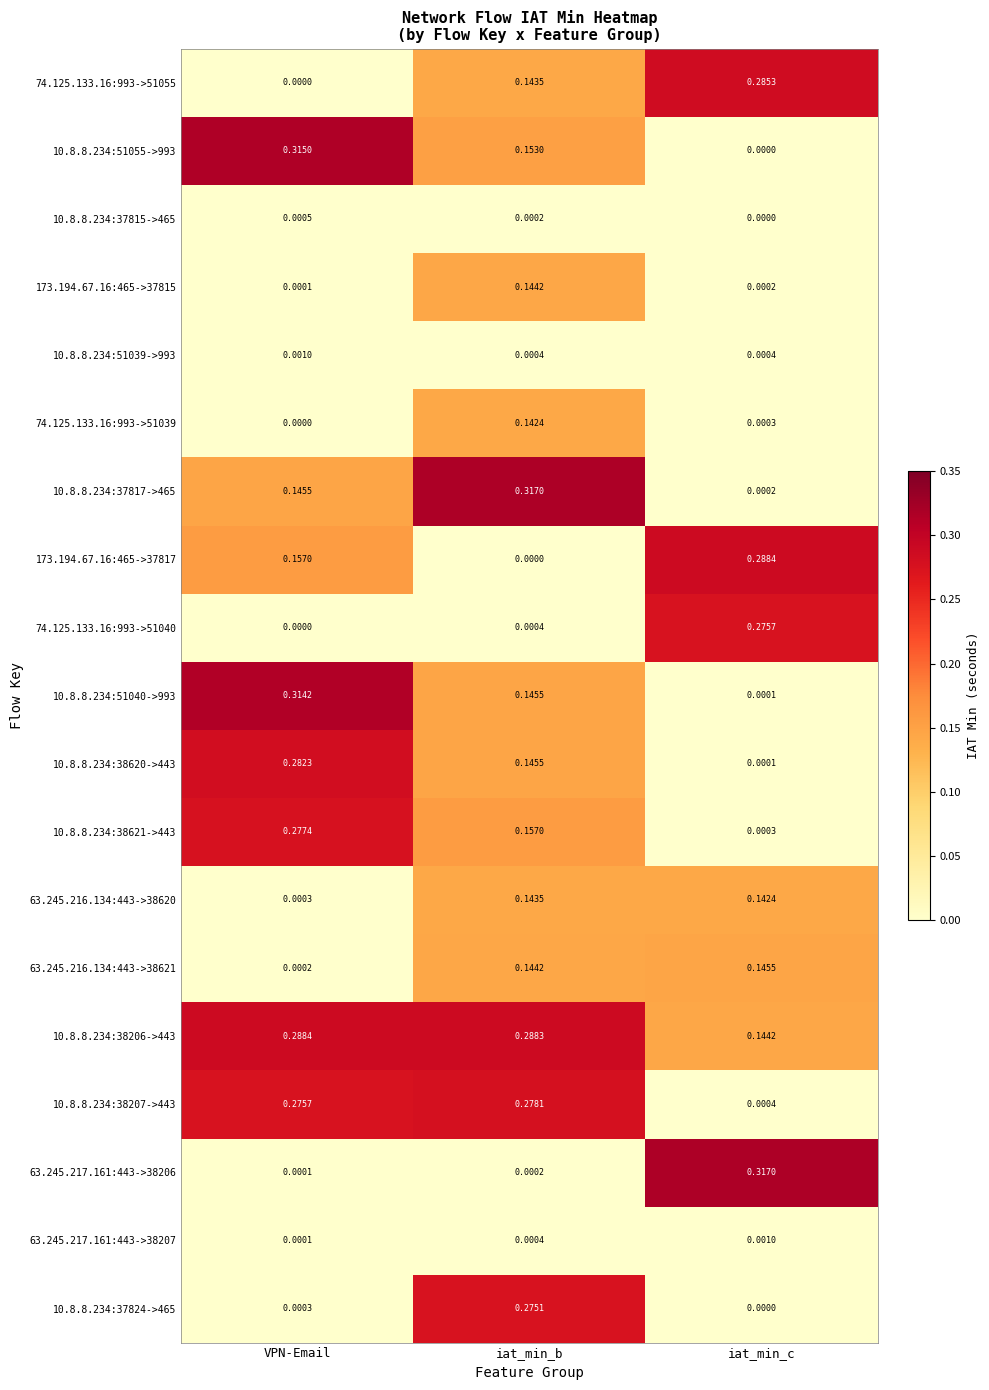

At which label is 74.125.133.16:993->51039 closest to 0?

VPN-Email